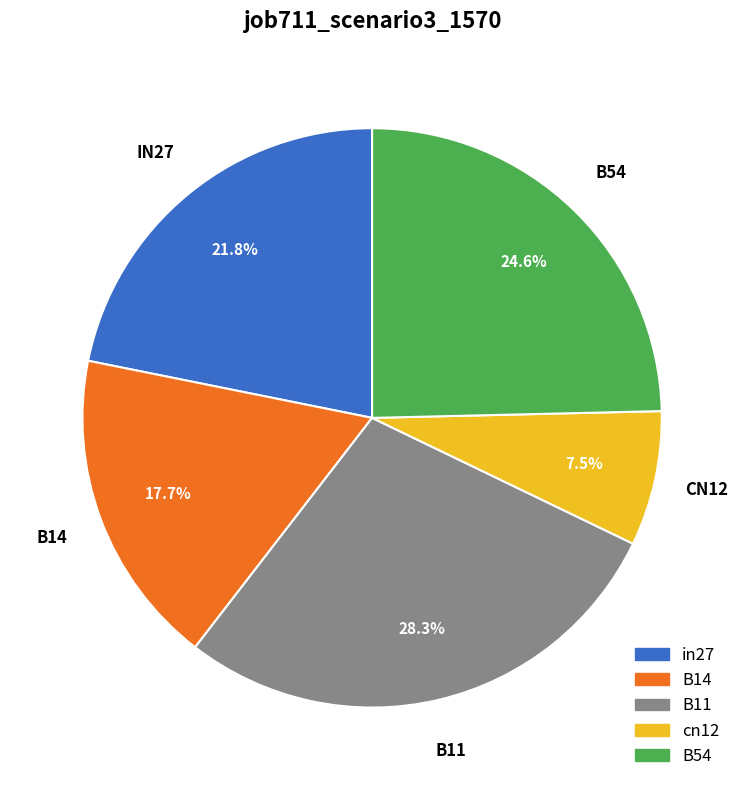

Is there any slice that represents more than half of the pie?

No